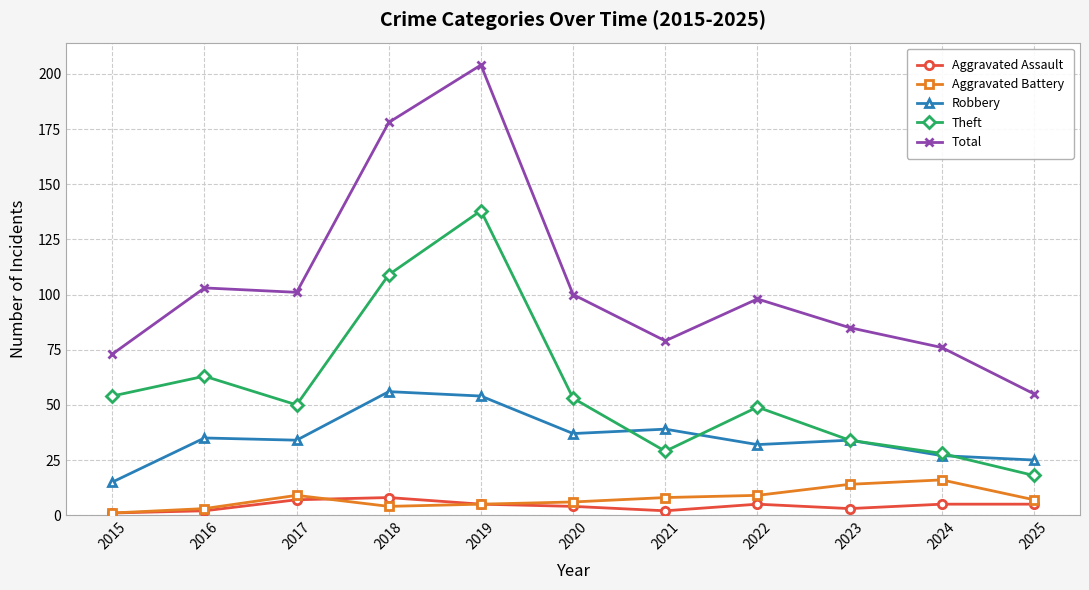

True or false: Theft has a value of 29 at 2016.

False